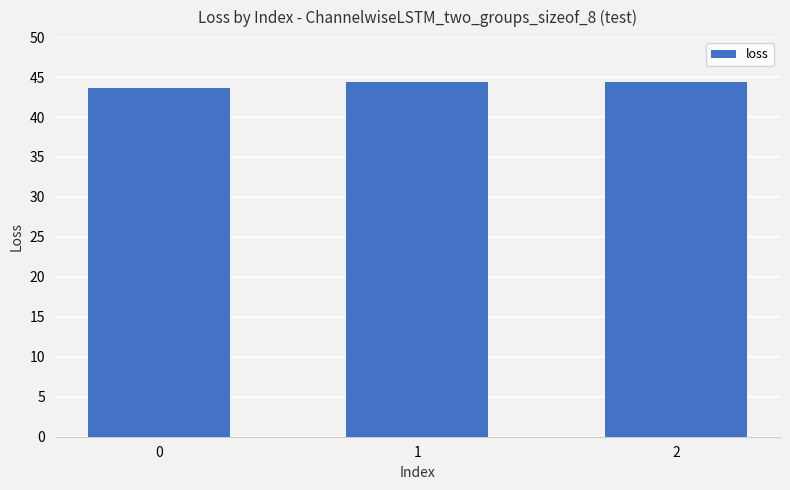

What is the value of the 3rd bar from the left?

44.4